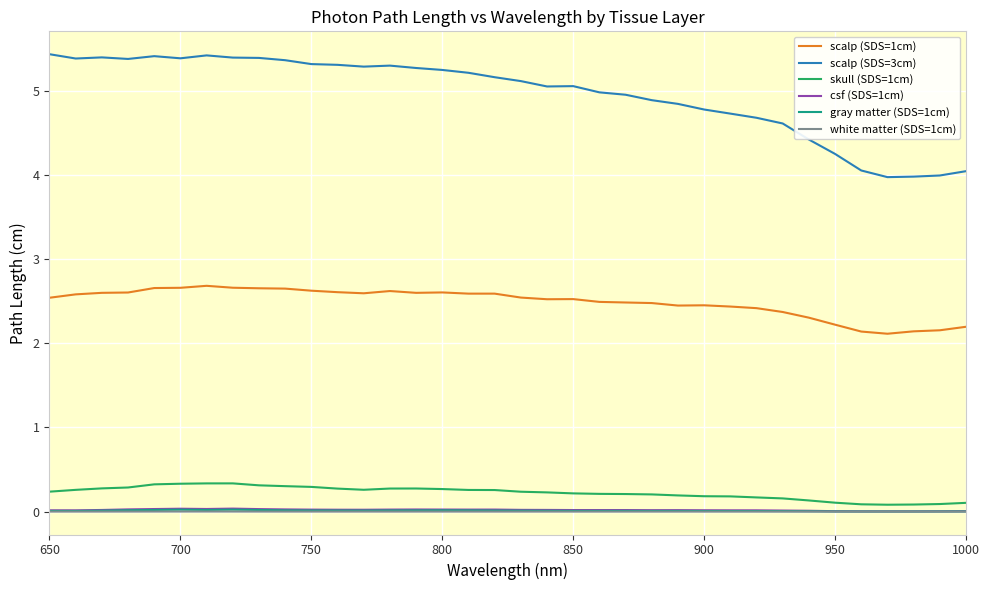

What is the difference between the maximum and second lowest values in the scalp (SDS=3cm) series?

1.5